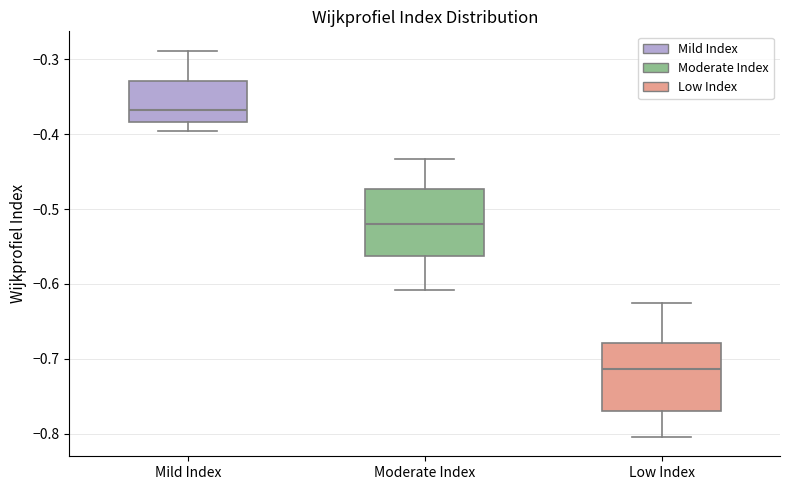

Which box has the lowest median line?

Low Index